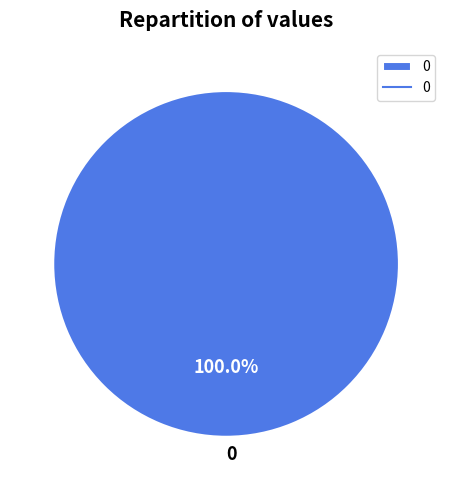

Does 0 account for over 50% of the chart?

Yes